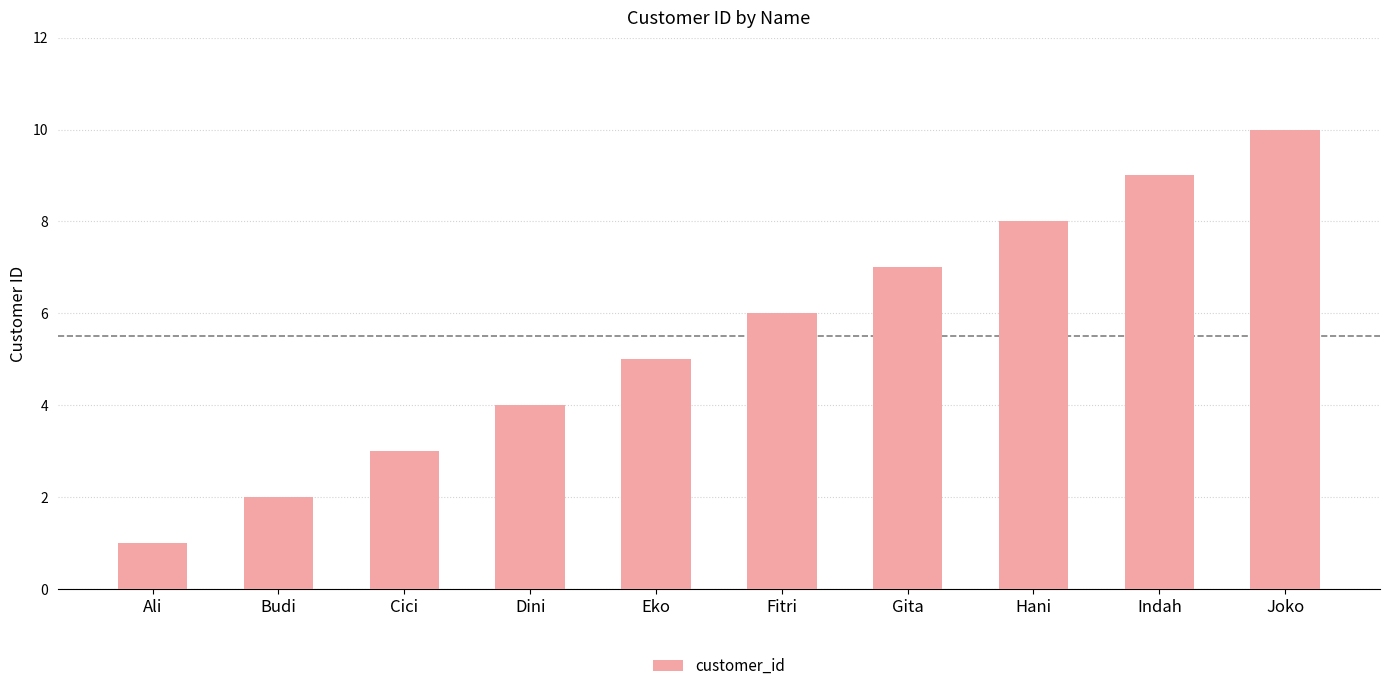

Reading left to right, what are all the values shown in this chart?

Ali=1	Budi=2	Cici=3	Dini=4	Eko=5	Fitri=6	Gita=7	Hani=8	Indah=9	Joko=10